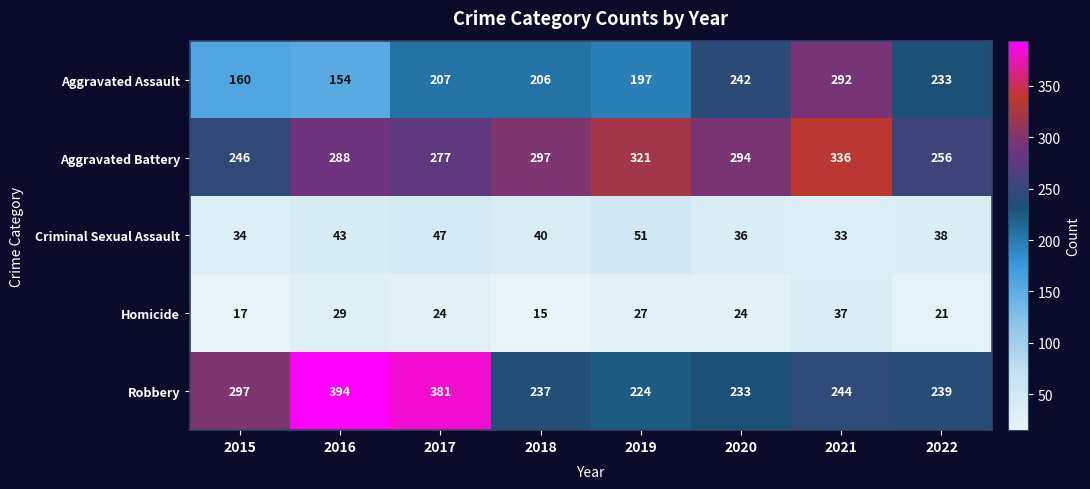

True or false: Aggravated Assault has a value of 269 at 2016.

False